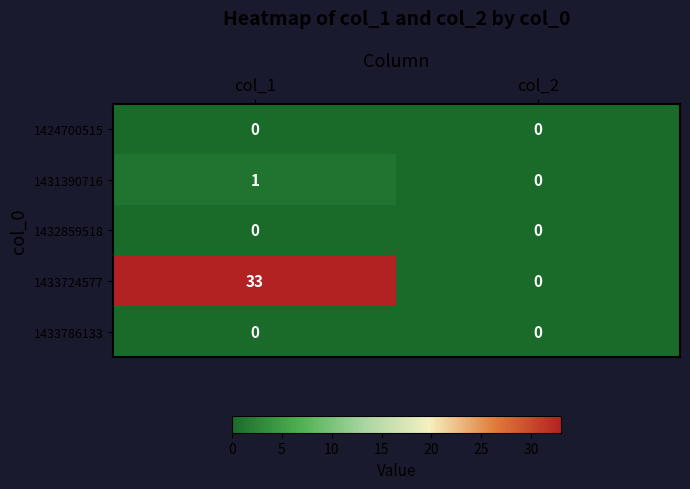

At which category is the sum across all series the highest?

col_1